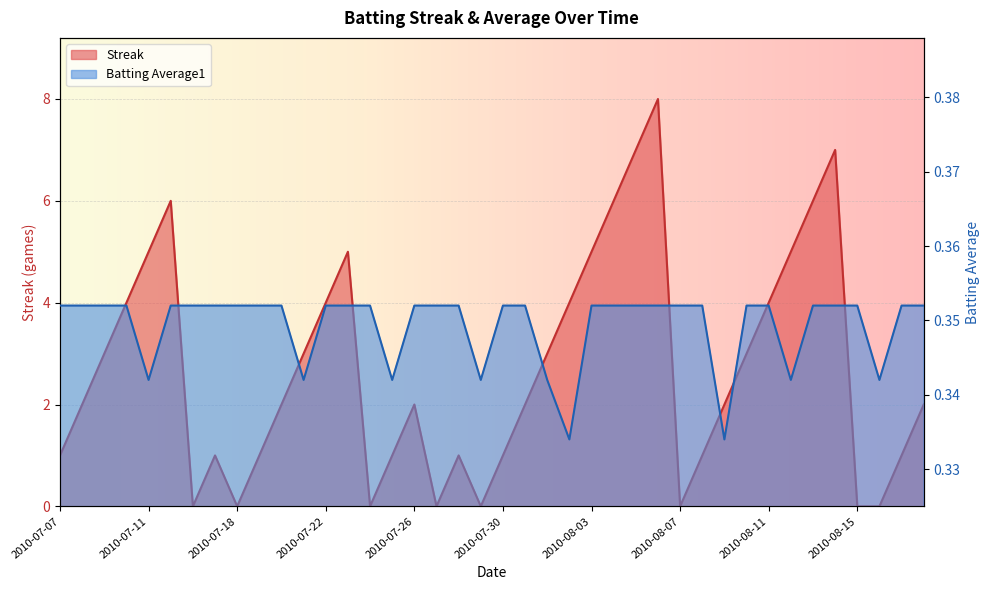

What is the average value of the Streak series?

2.7